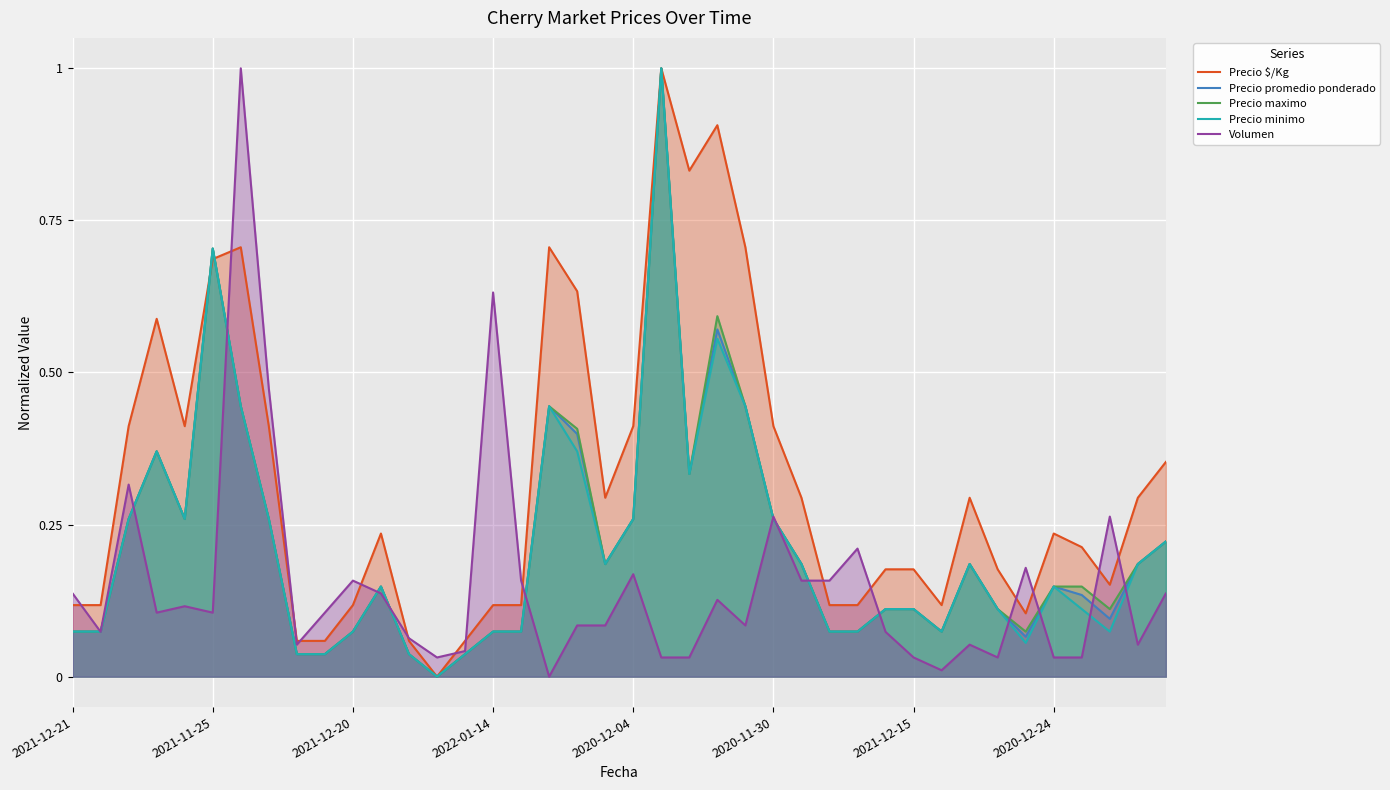

Rank the series at 14 from highest to lowest value.

Precio $/Kg, Volumen, Precio promedio ponderado, Precio maximo, Precio minimo